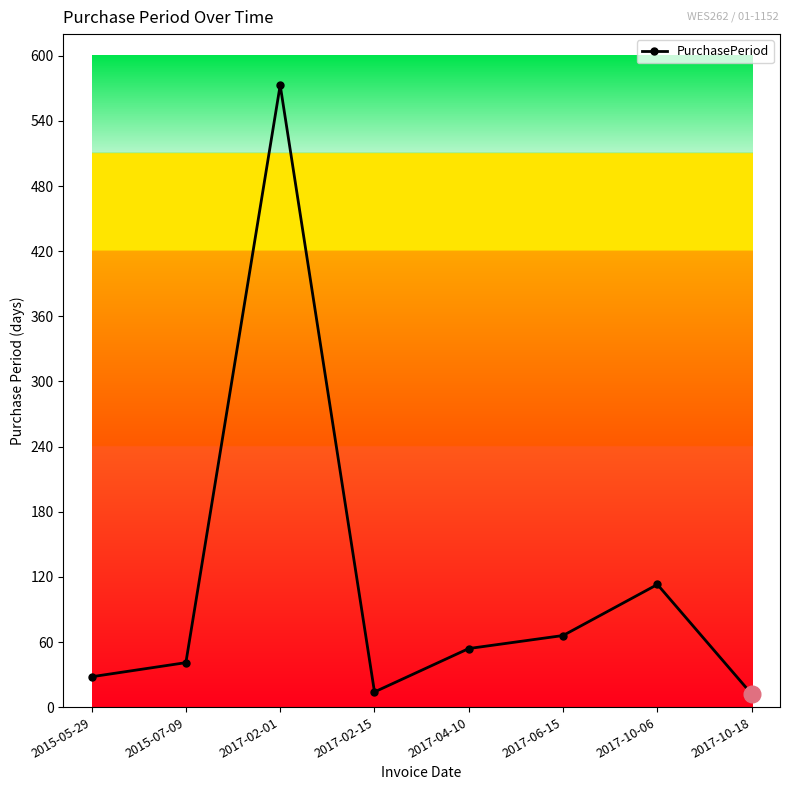

At which category does the chart reach its peak across all series?

2017-02-01